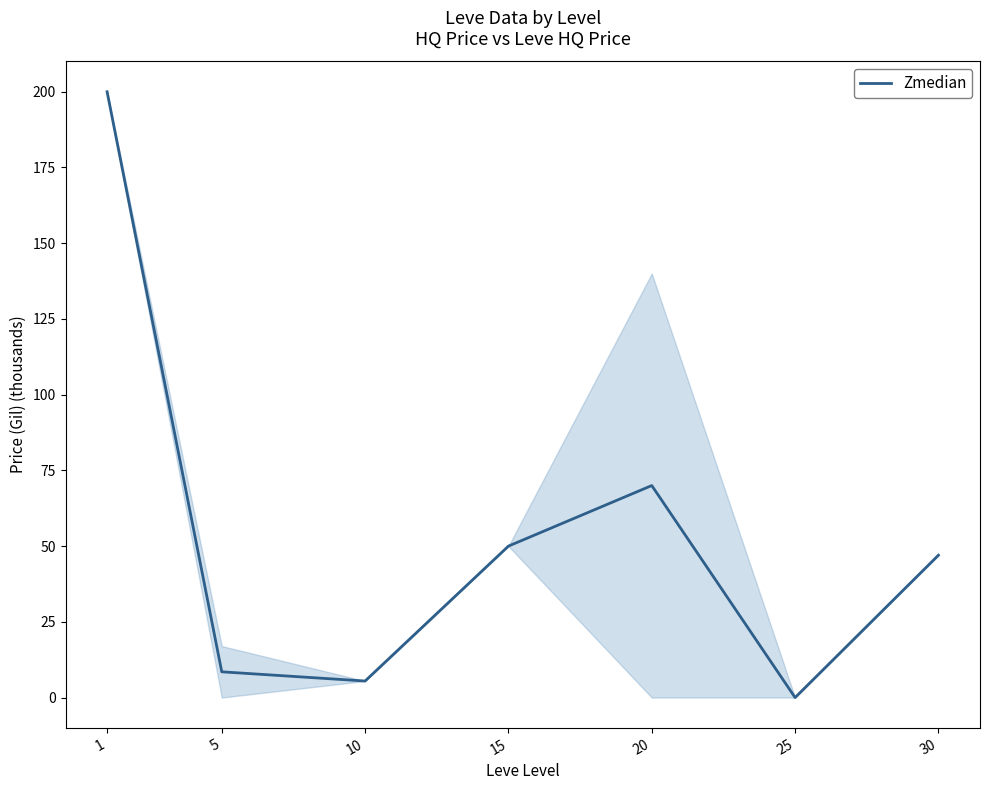

What is the difference between the values at 15 and 5?

41.5